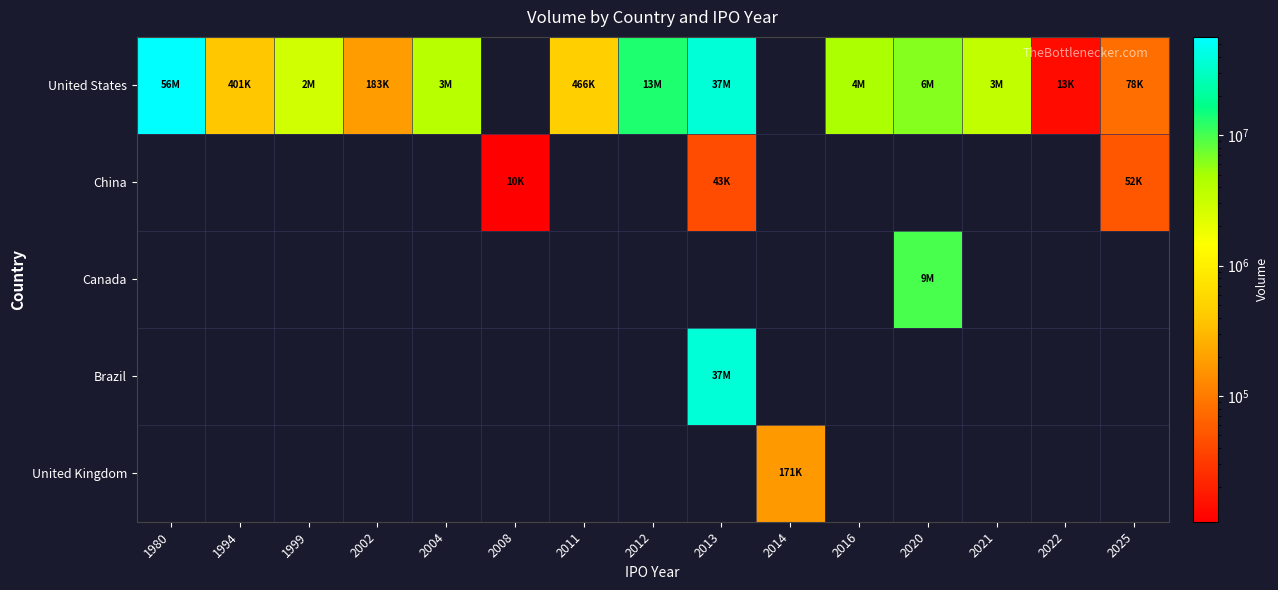

The United States series shows 37293878.0 at 2013. True or false?

True